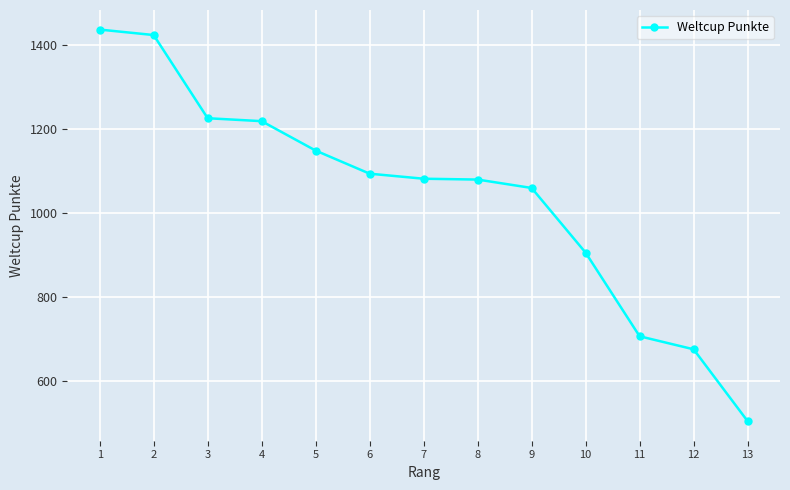

Where does the data first go above 1082?

1